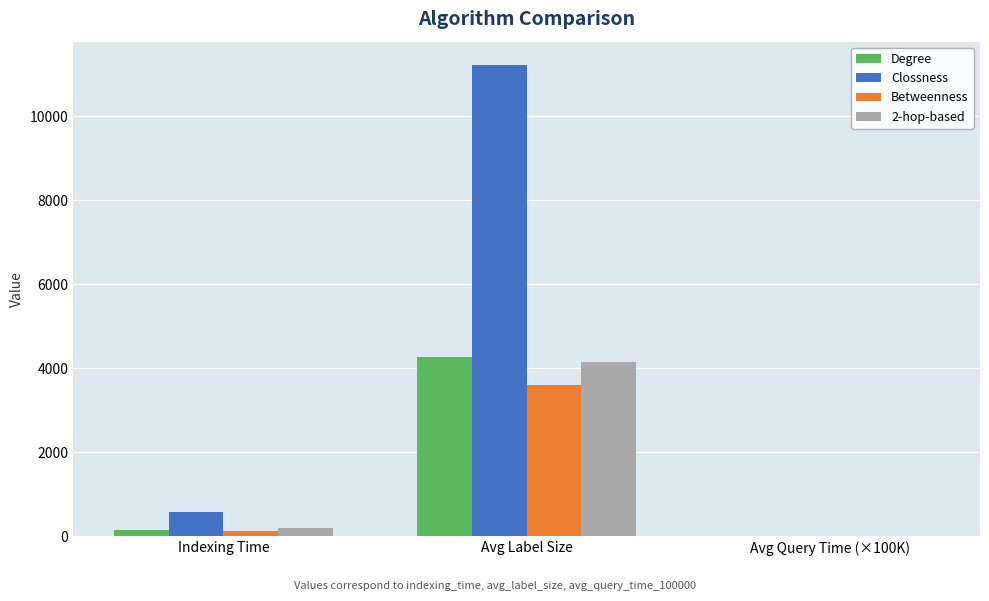

Which label corresponds to the largest value in the chart?

Avg Label Size